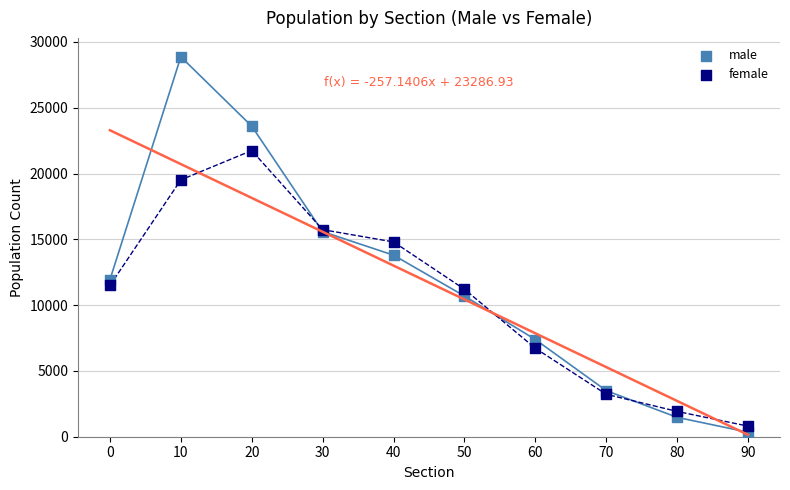

Which series has the largest Y range (max minus min)?

male